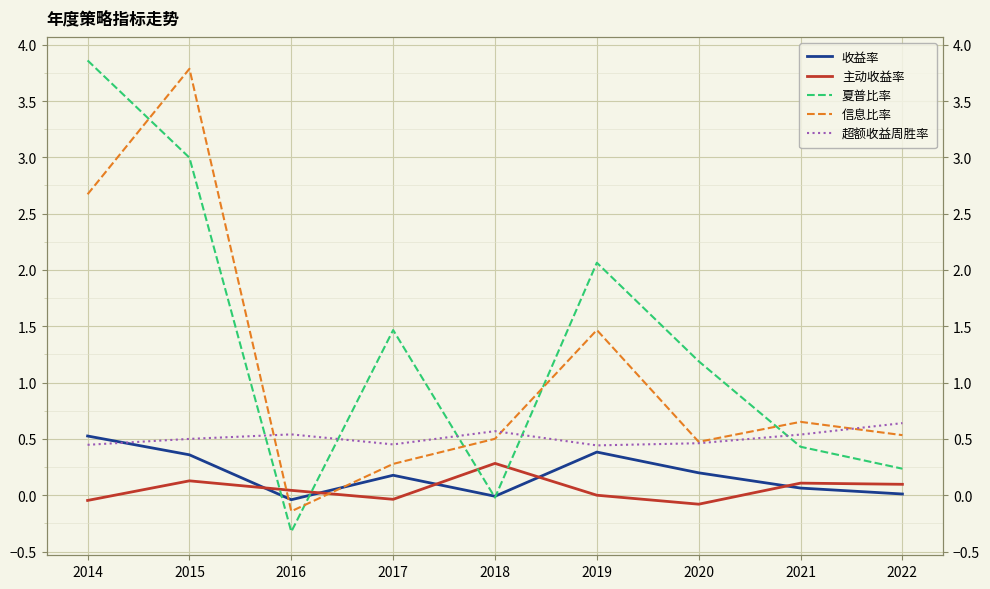

Which series has the largest range (max minus min)?

夏普比率